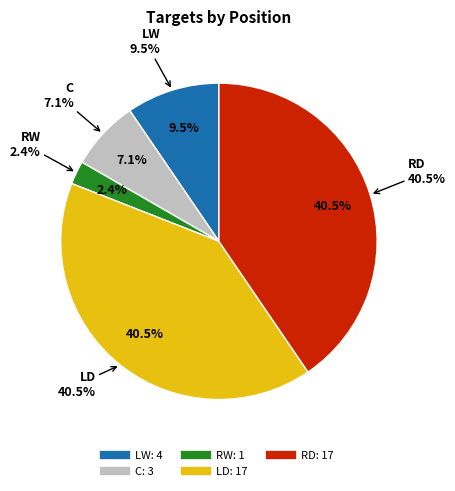

To the nearest percent, what is the difference between the largest and smallest slice percentages?

38%